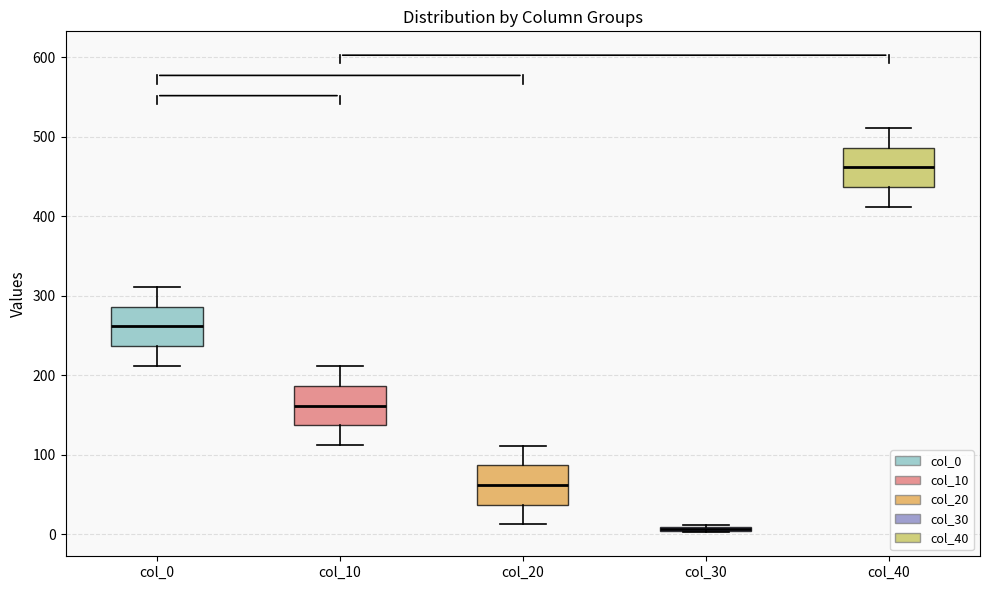

Where does the lower whisker of the box for col_40 end on the y-axis? The values are not printed on the chart, so give them approximately, as read against the axis.

410